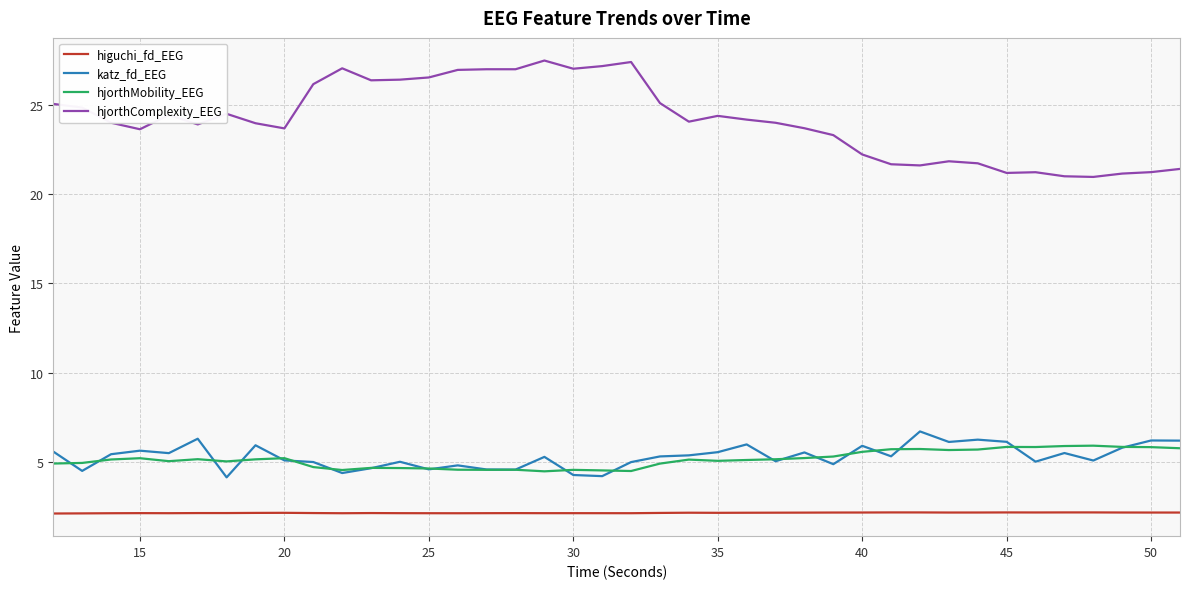

What is the minimum value shown in the chart?

2.1